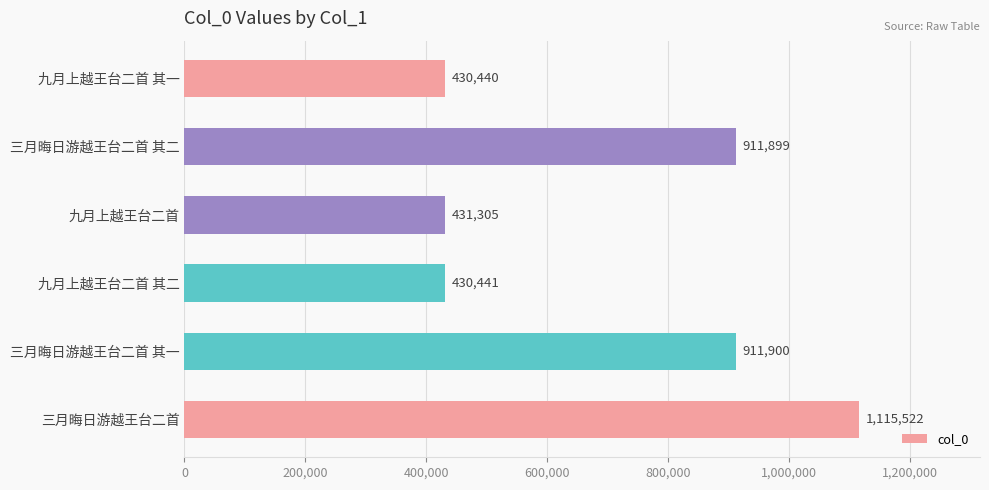

How many bars are there in total?

6